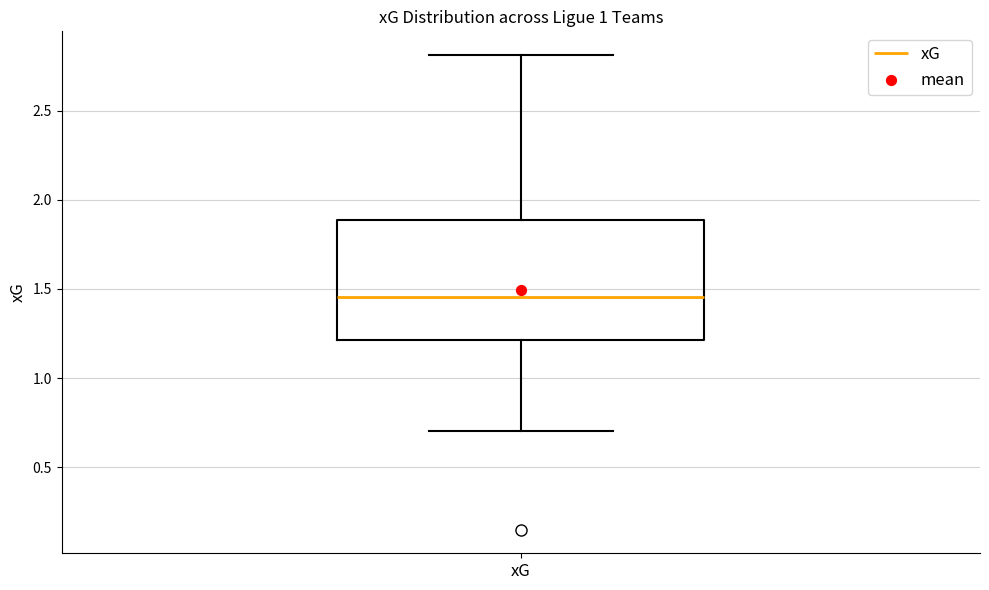

Transcribe this box plot: give where the median line is, the range the box spans, and where the two whiskers end, as read against the y-axis. The values are not printed on the chart, so give them approximately, as read against the axis.

median 1.45, box 1.20 to 1.90, whiskers 0.70 to 2.80